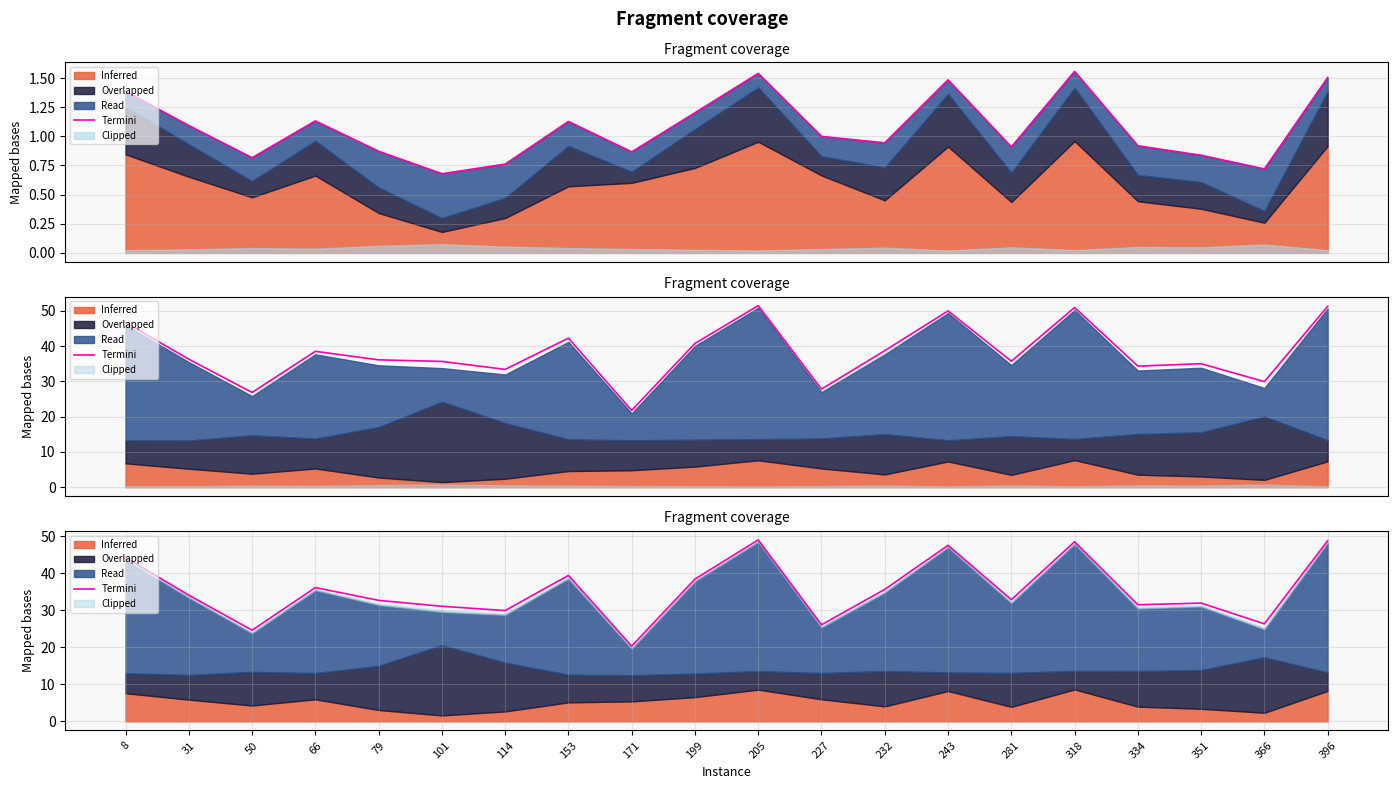

At which category does the chart reach its peak across all series?

205